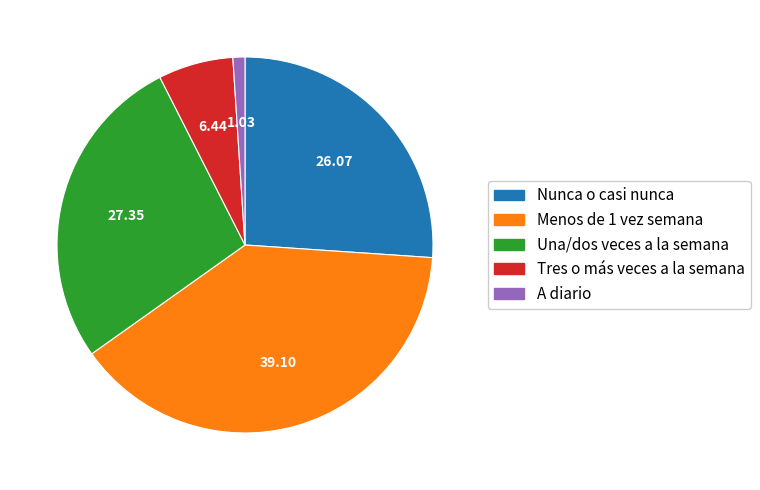

Approximately how many times larger is the value at Menos de 1 vez semana compared to Una/dos veces a la semana?

1.4